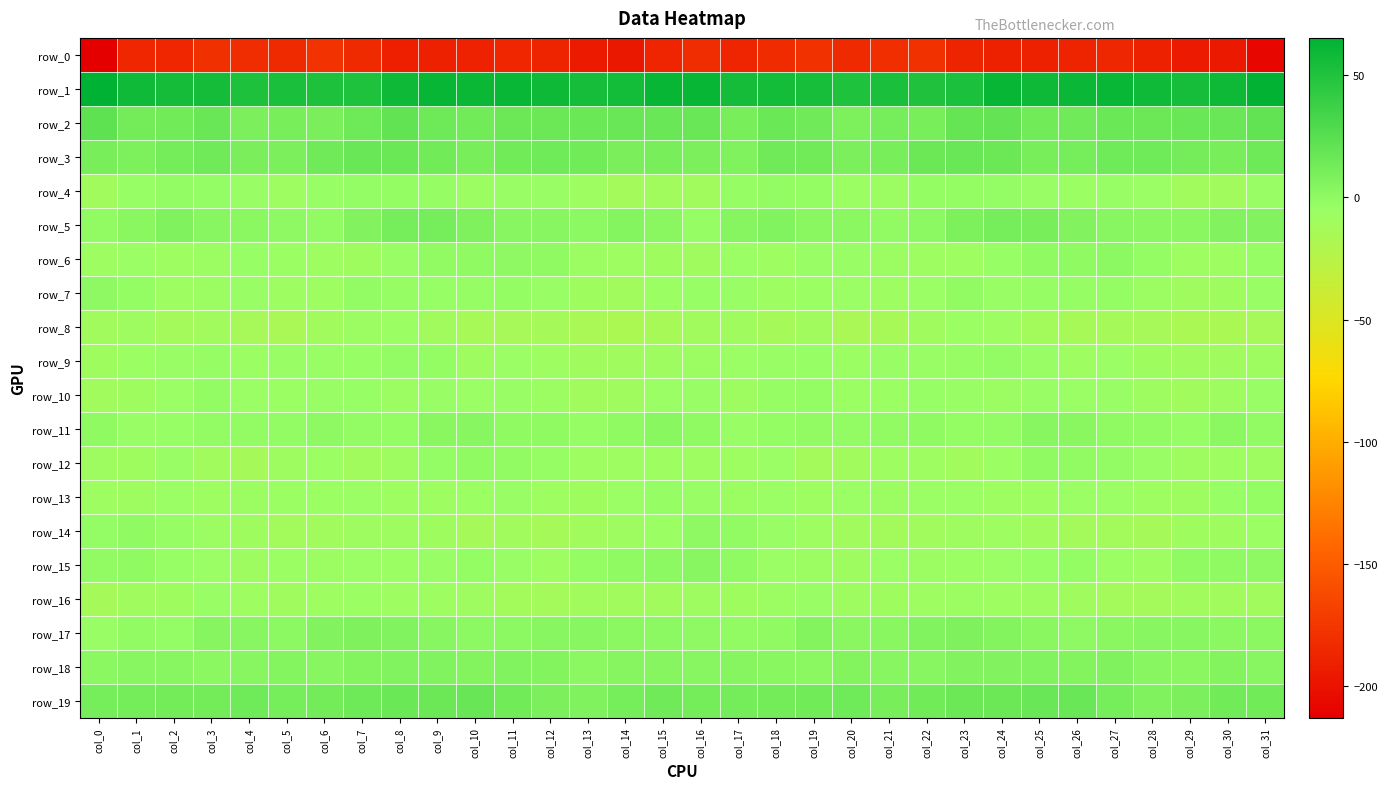

Is it true that row_19 equals 15.3 at col_14?

False